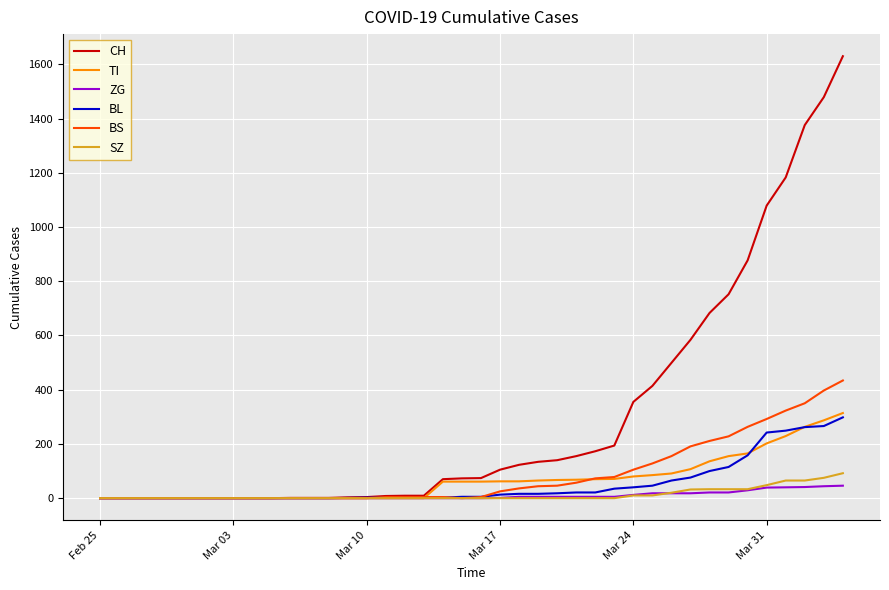

Which series has the widest spread of values?

CH